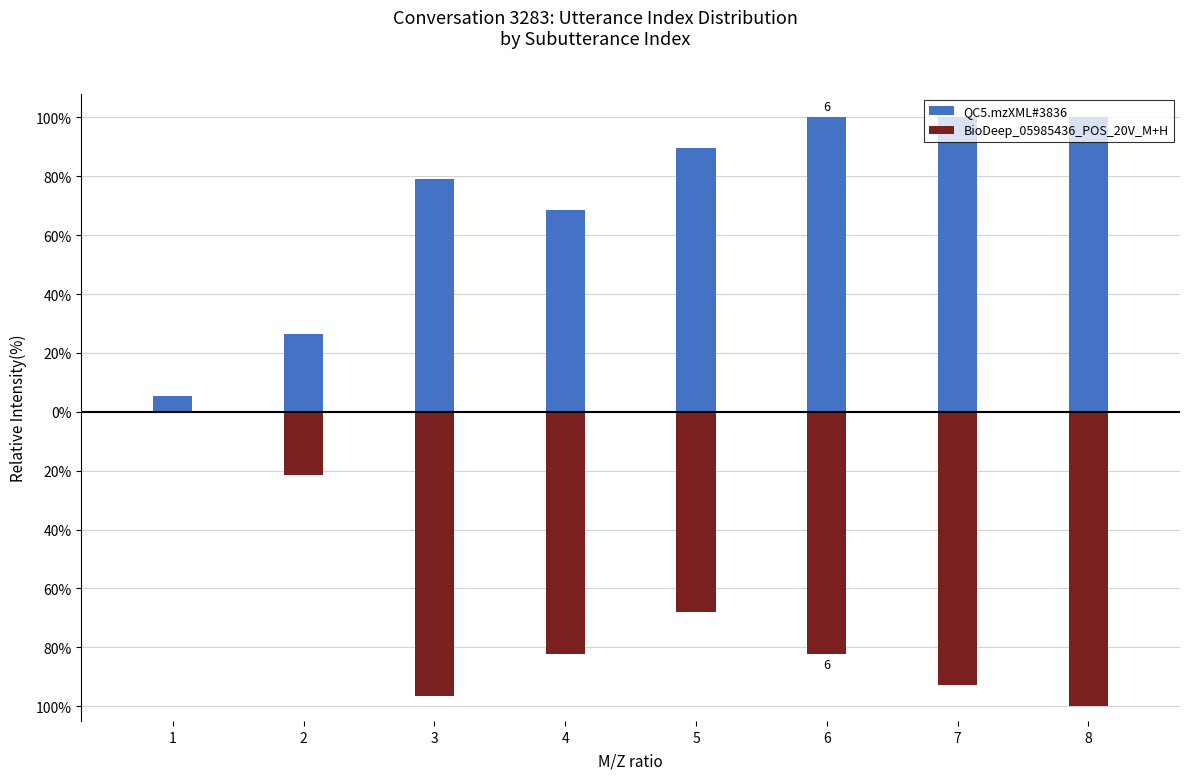

At which label does BioDeep_05985436_POS_20V_M+H reach its peak?

1